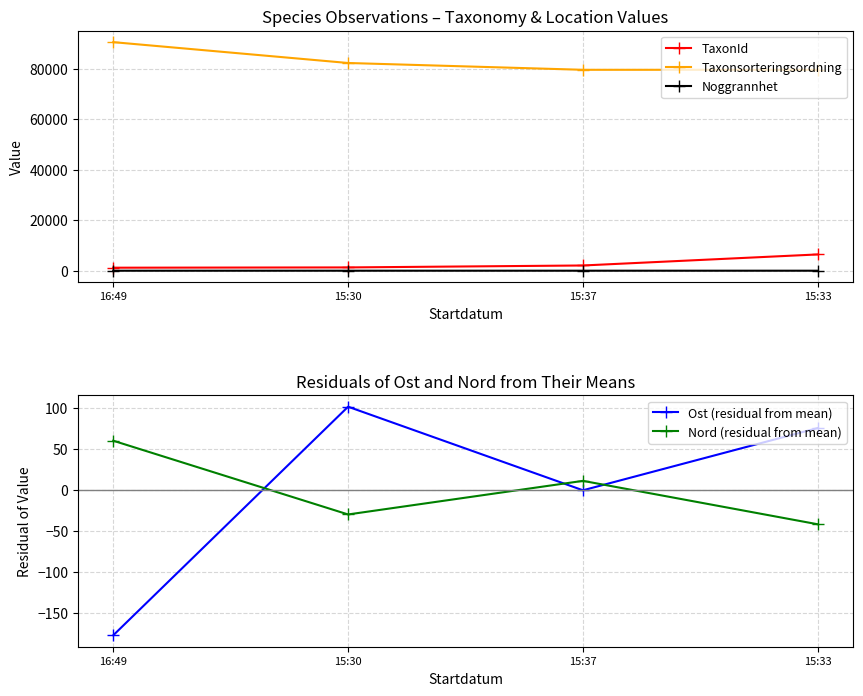

What value does the Taxonsorteringsordning series have at 15:37?

79608